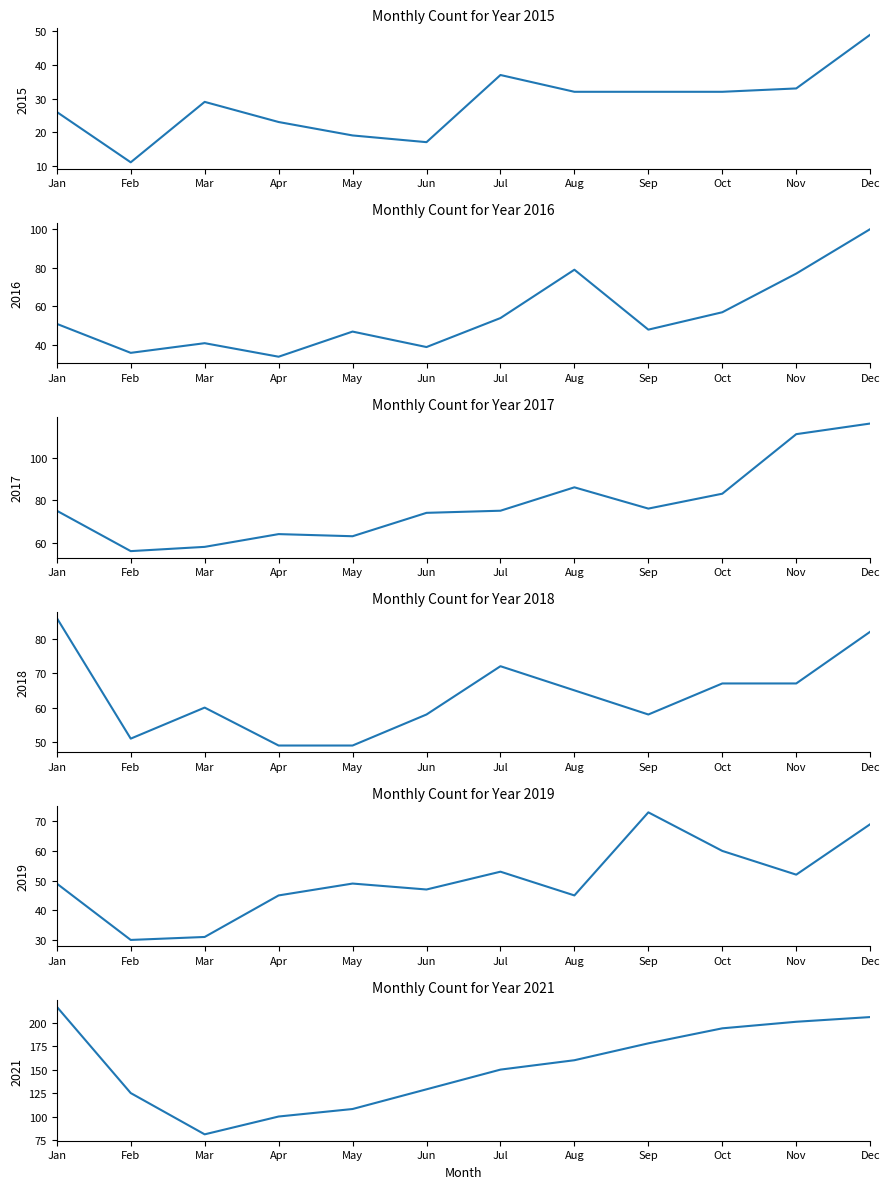

What is the sum of the 2017 values at Jun and Mar?

132